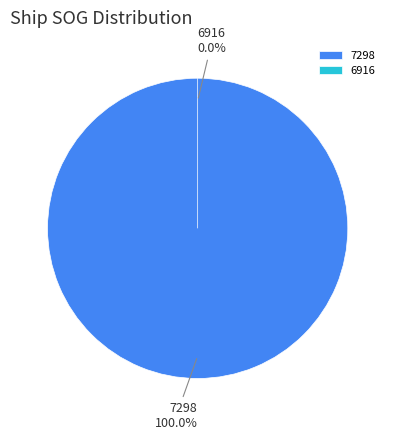

What percentage do 6916 and 7298 together represent?

100.0%